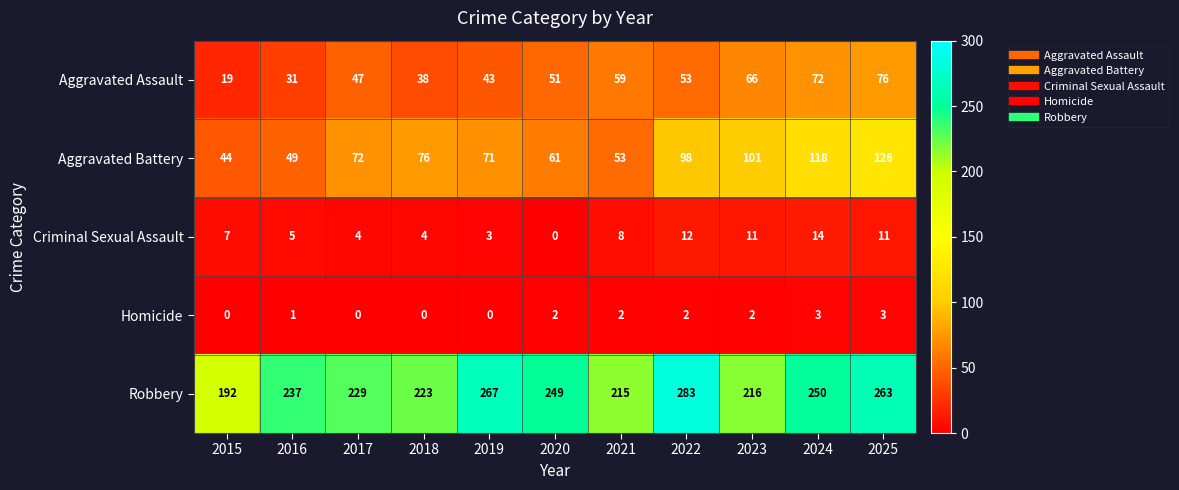

List the series in order of their peak value, highest first.

Robbery, Aggravated Battery, Aggravated Assault, Criminal Sexual Assault, Homicide